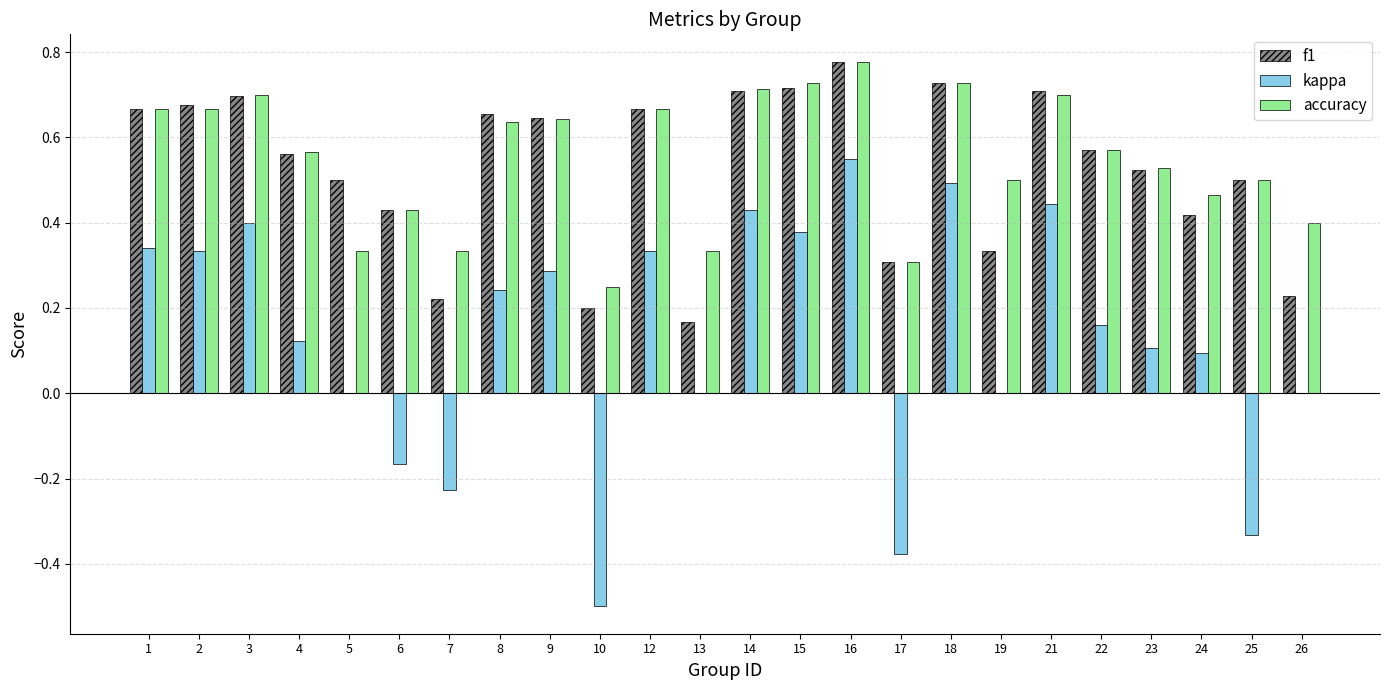

Which category has the highest value across all series?

16